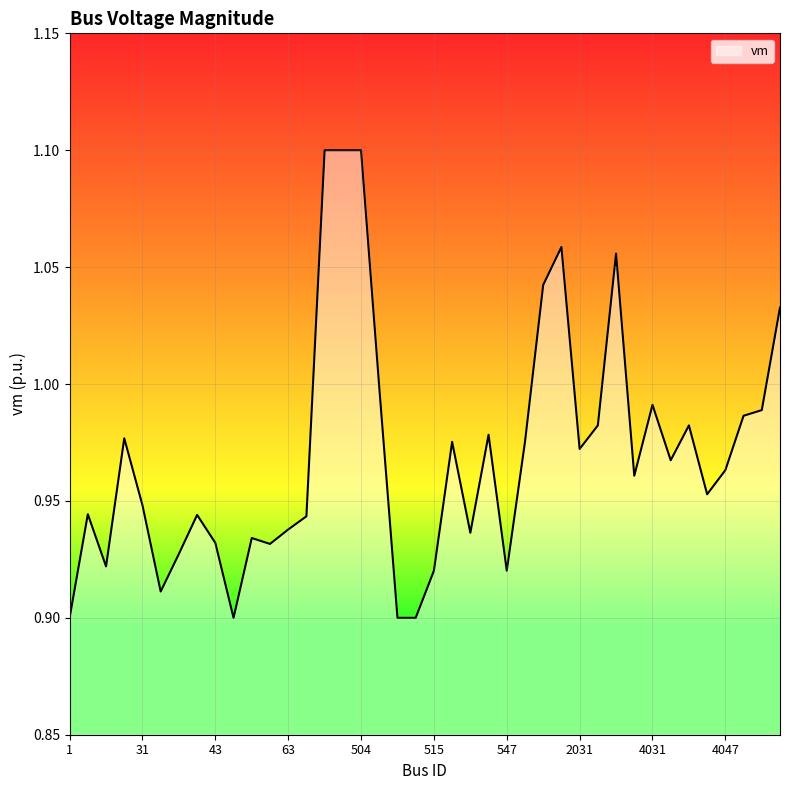

Which label corresponds to the largest value in the chart?

504